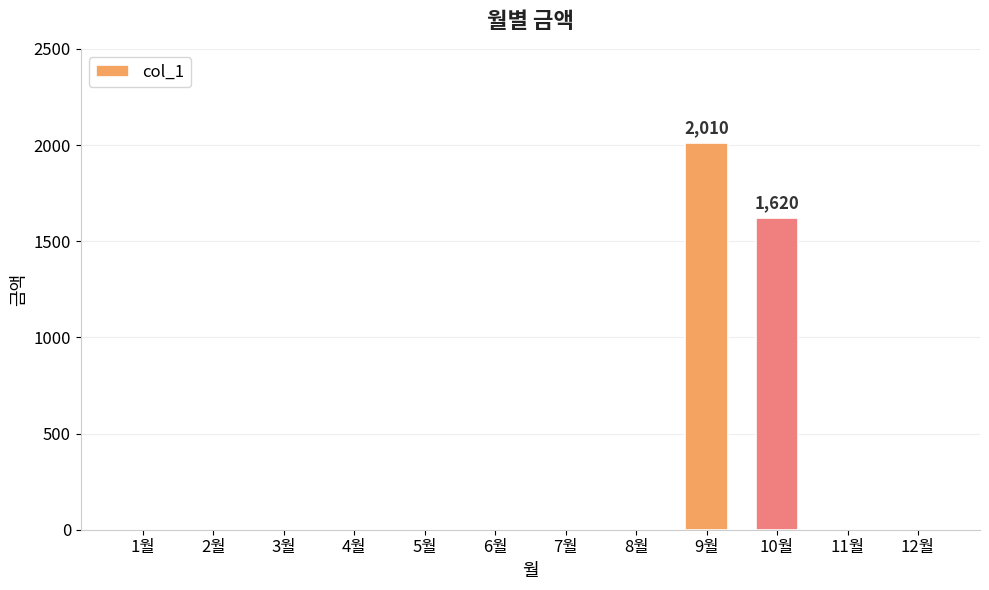

Where is the data nearest to the value 1005?

10월